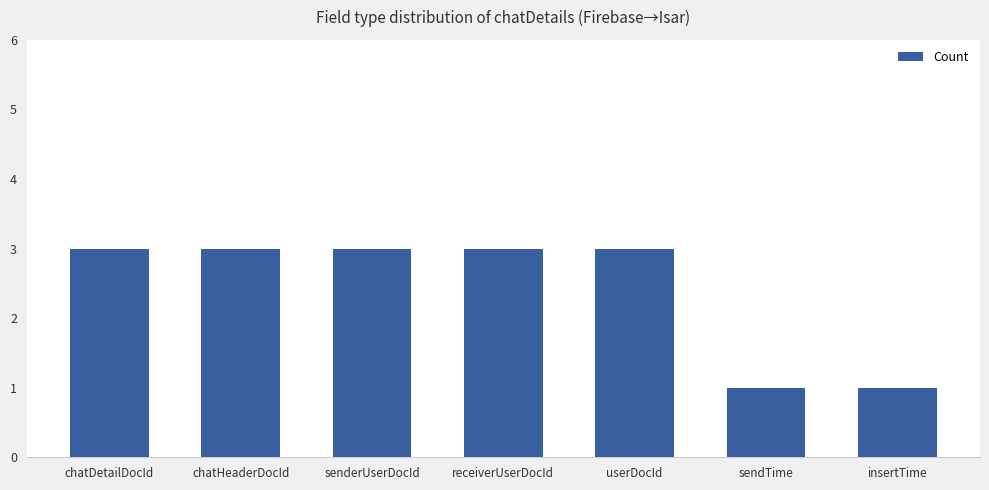

Between sendTime and senderUserDocId, which is larger?

senderUserDocId